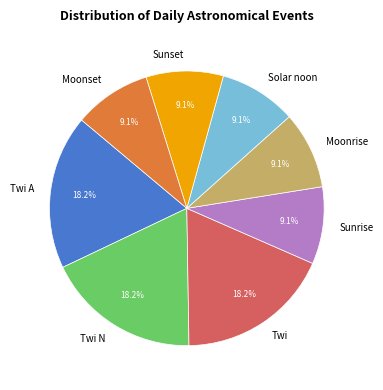

What percentage is NOT represented by Solar noon?

90.9%